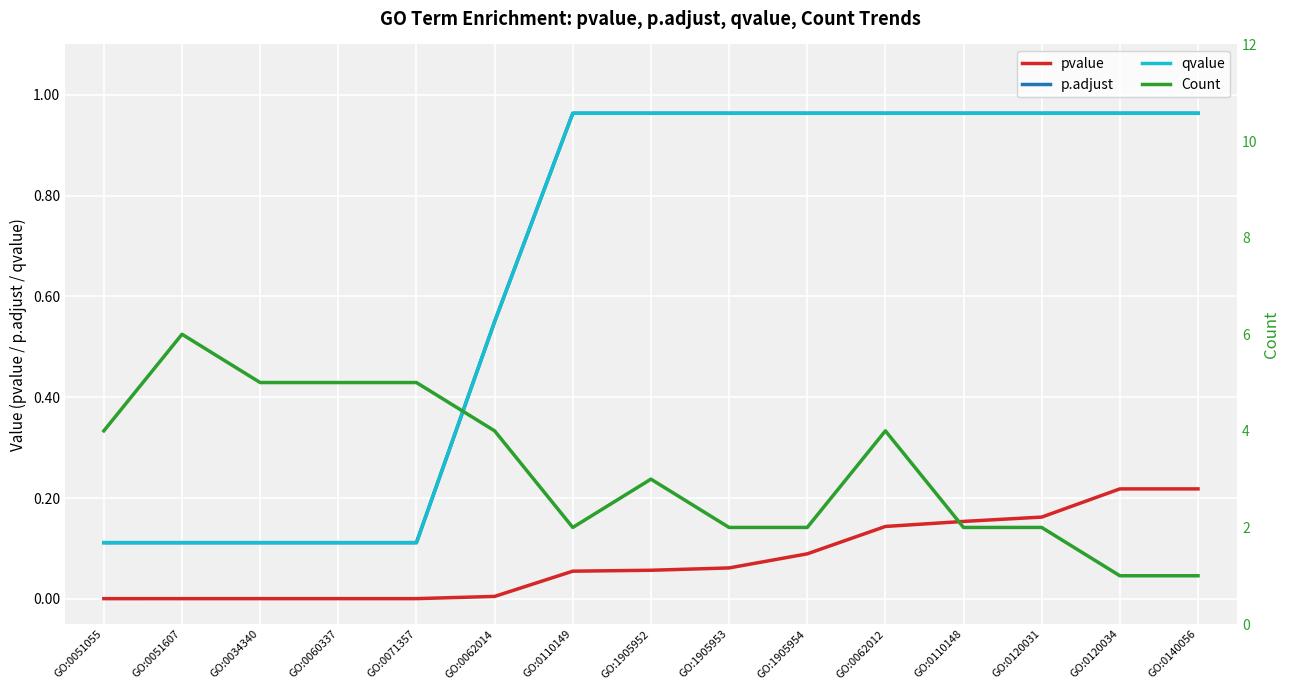

Where is the first local minimum for Count?

GO:0110149